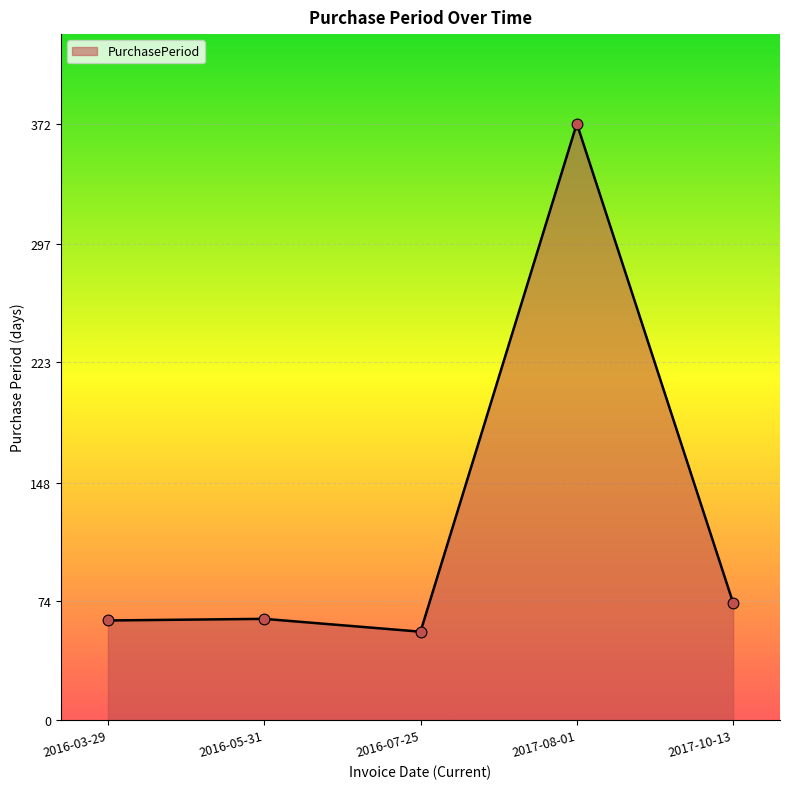

What is the ratio of the value at 2017-10-13 to the value at 2016-03-29?

1.2